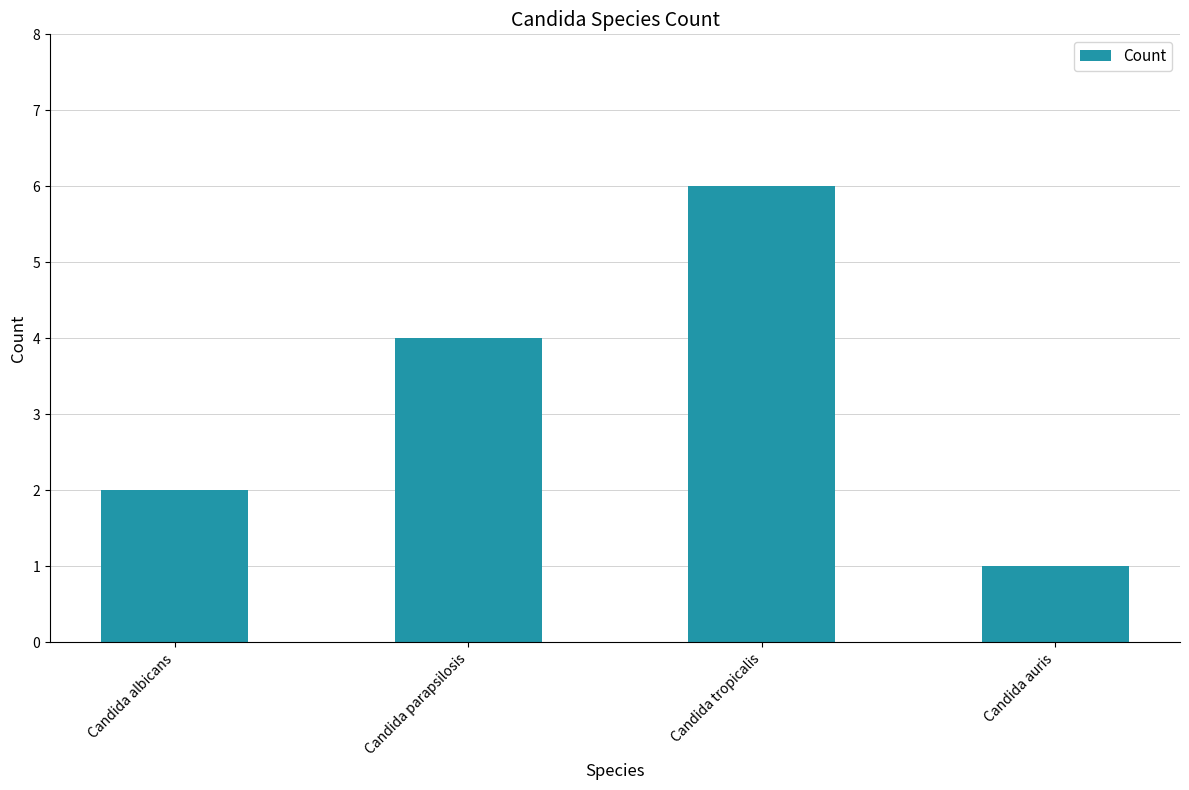

Rank the categories by value from highest to lowest.

Candida tropicalis, Candida parapsilosis, Candida albicans, Candida auris